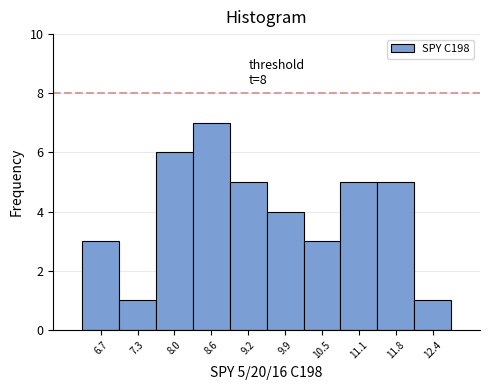

Which range on the x-axis has the tallest bar?

8.3 to 8.9